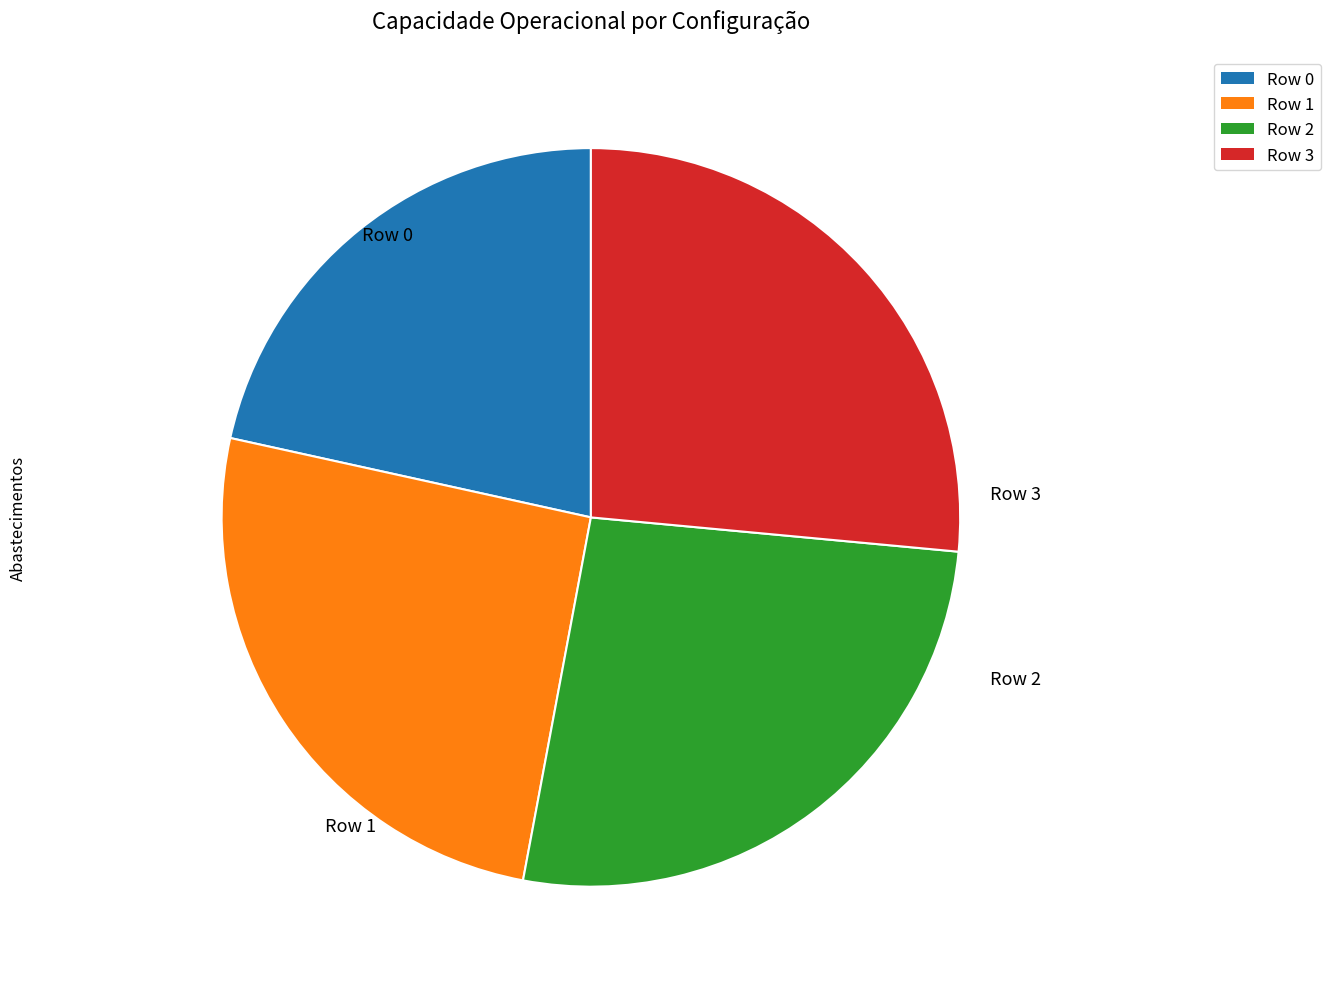

Do Row 2 and Row 1 together represent more than half of the pie?

Yes